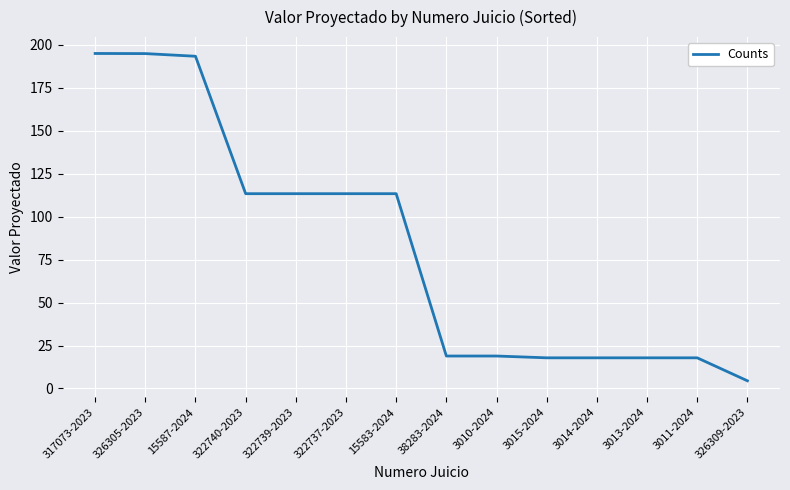

True or false: the data shows 177.2 at 322737-2023.

False